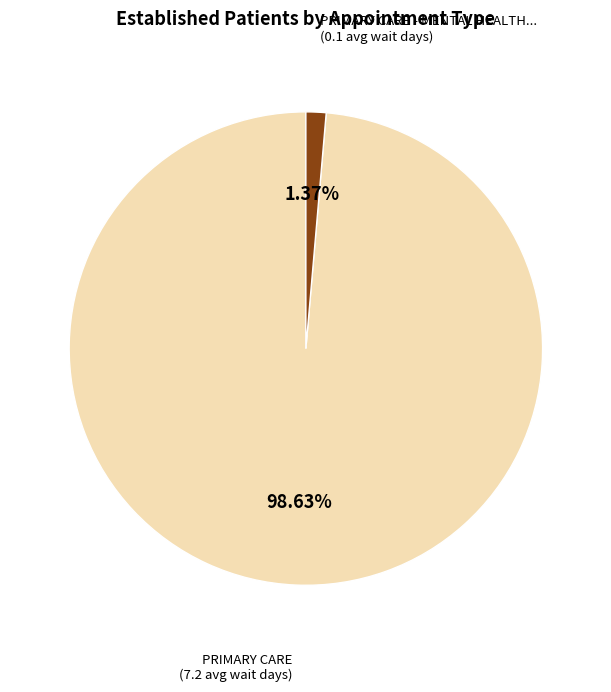

How many segments does this pie chart have?

2